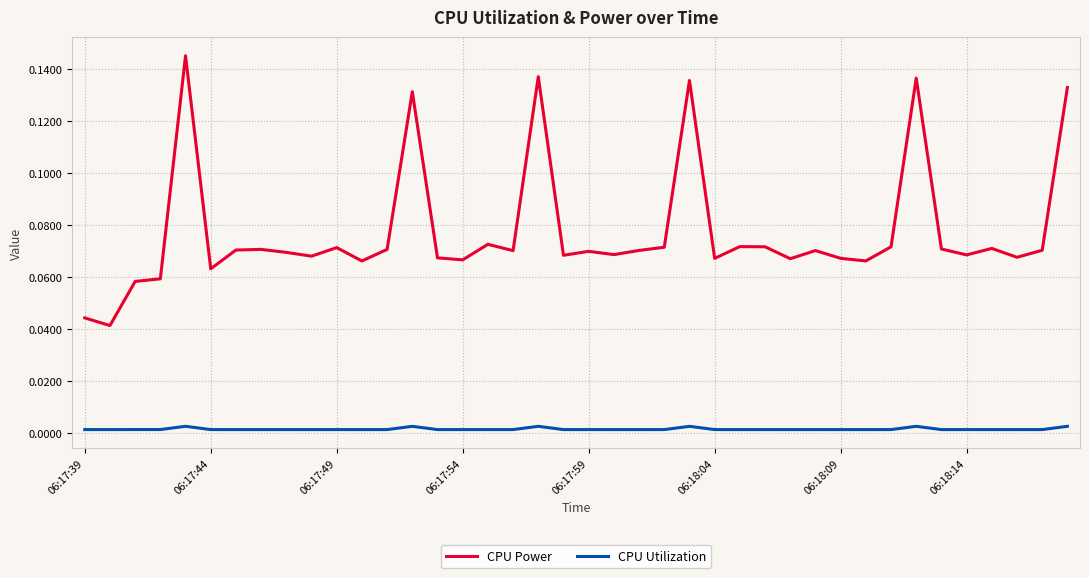

How many lines are shown in the chart?

2